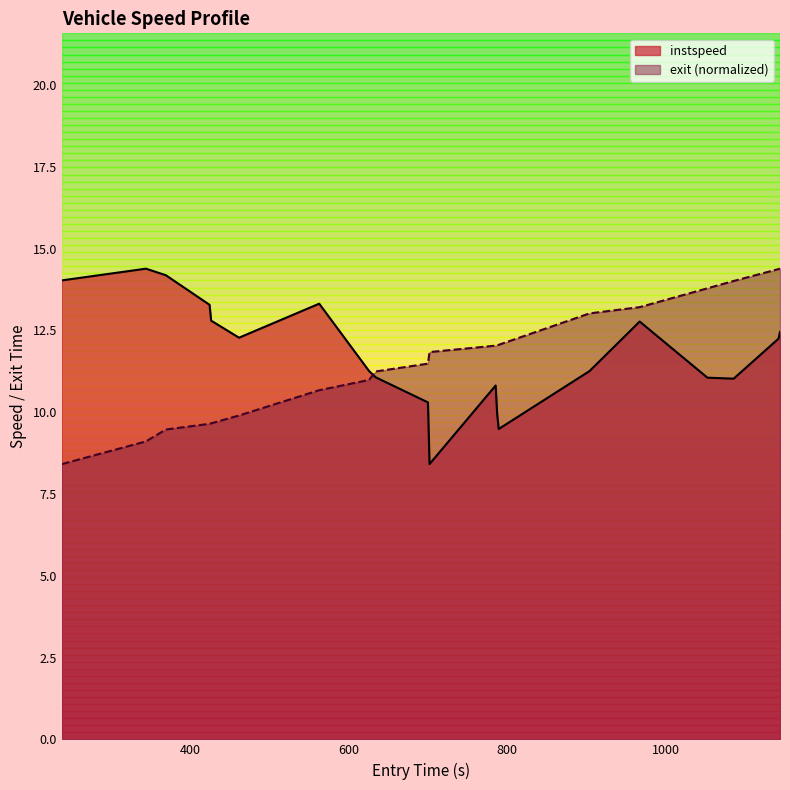

Reading left to right, what are all the values shown in this chart?

instspeed: 14.0	14.4	14.2	13.3	12.8	12.3	13.3	11.3	11.1	10.3	8.4	10.8	9.9	9.5	11.3	12.8	11.1	11.0	12.3	12.5
exit: 8.4	9.1	9.5	9.6	9.7	9.9	10.7	11.0	11.2	11.5	11.8	12.0	12.0	12.1	13.0	13.2	13.8	14.0	14.4	14.4